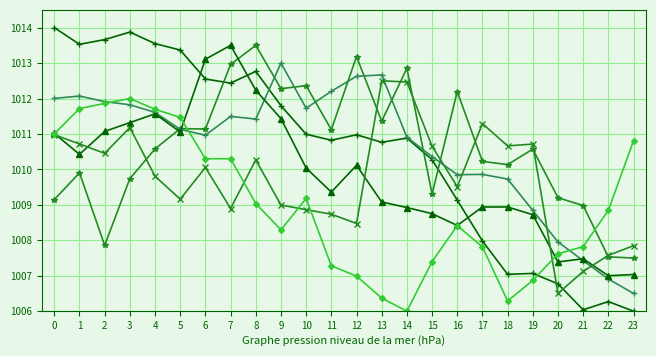

Count the number of data series in this chart.

6